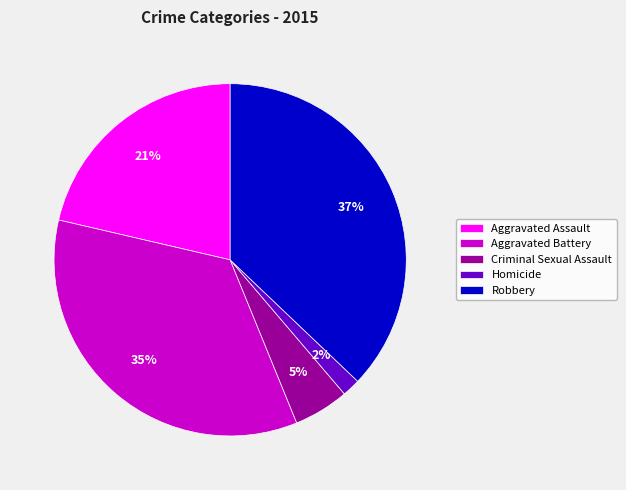

Which slice is the smallest?

Homicide